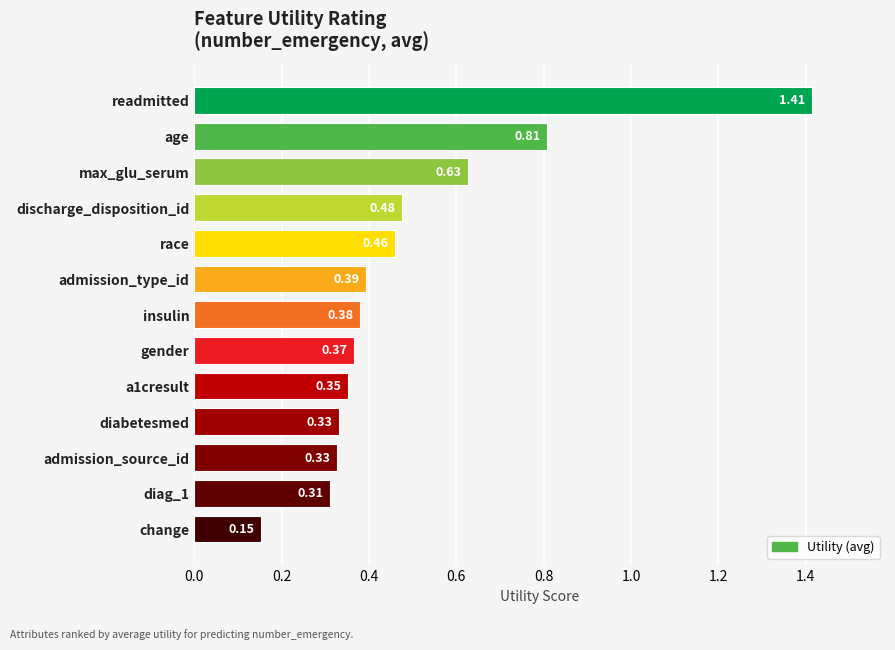

Where is the data nearest to the value 0?

change